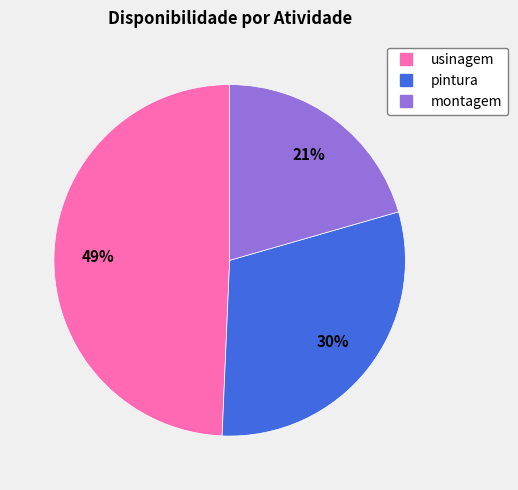

What percentage is the usinagem slice, to the nearest percent?

49%